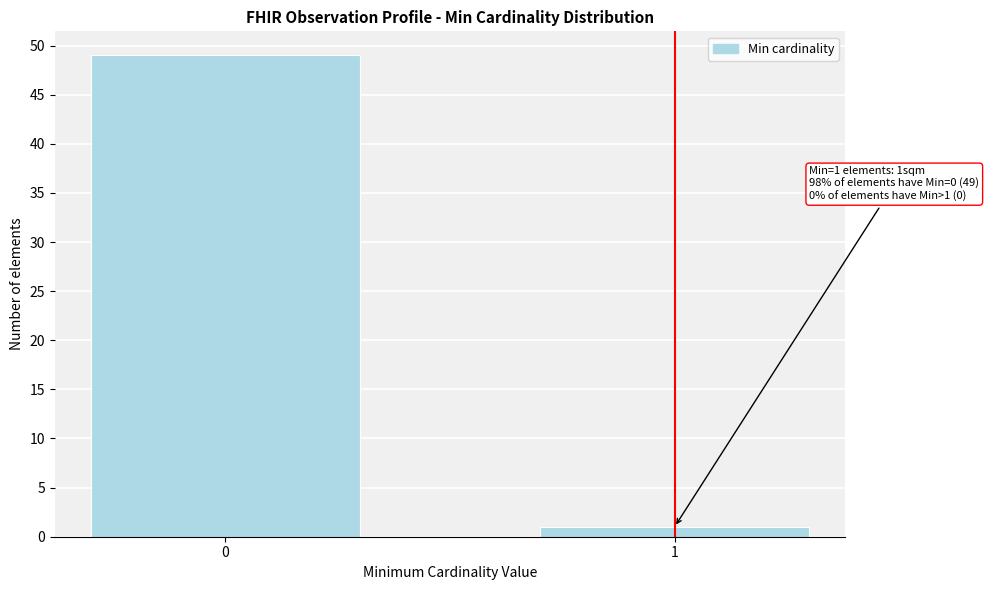

Reading right to left, list all the values displayed in this chart.

1	49